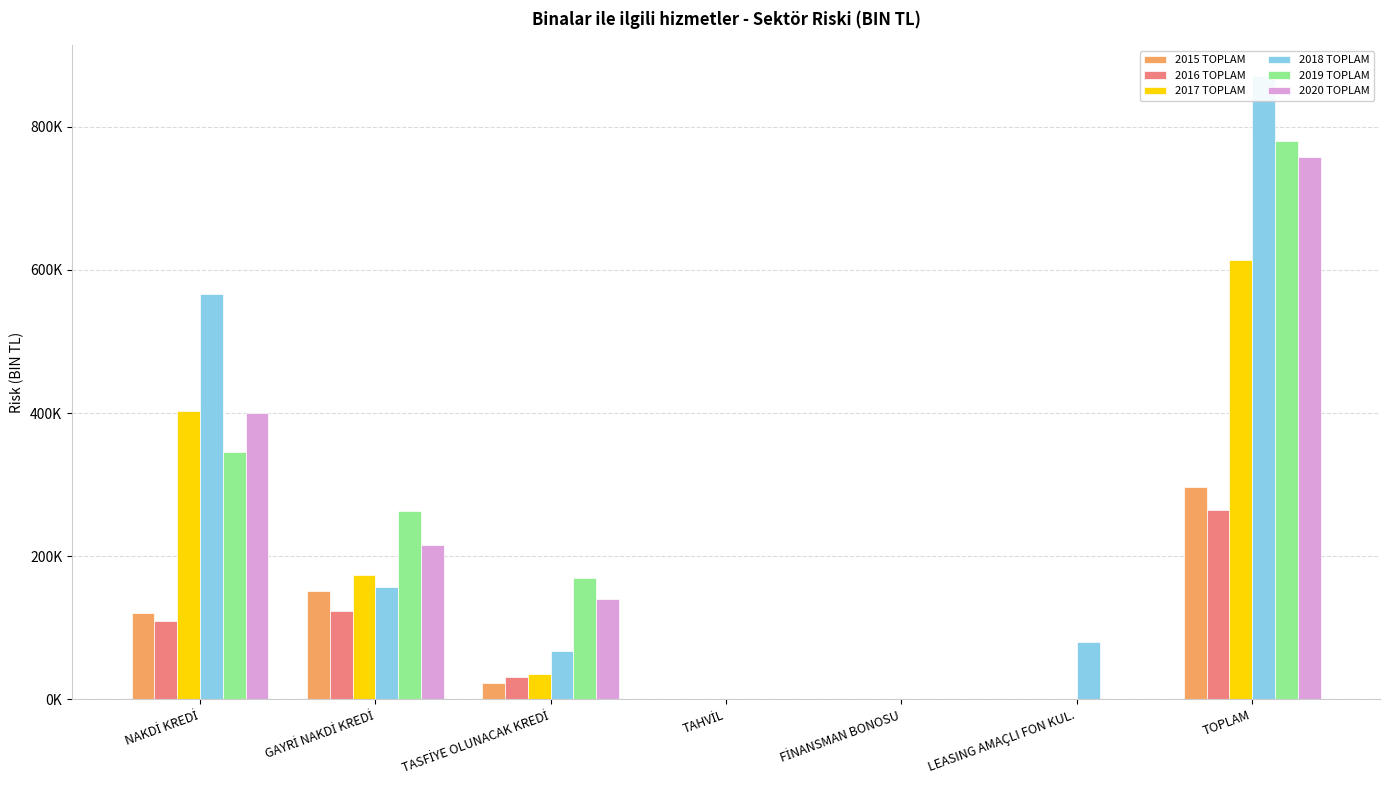

What are all the series names shown in the legend?

2015 TOPLAM, 2016 TOPLAM, 2017 TOPLAM, 2018 TOPLAM, 2019 TOPLAM, 2020 TOPLAM